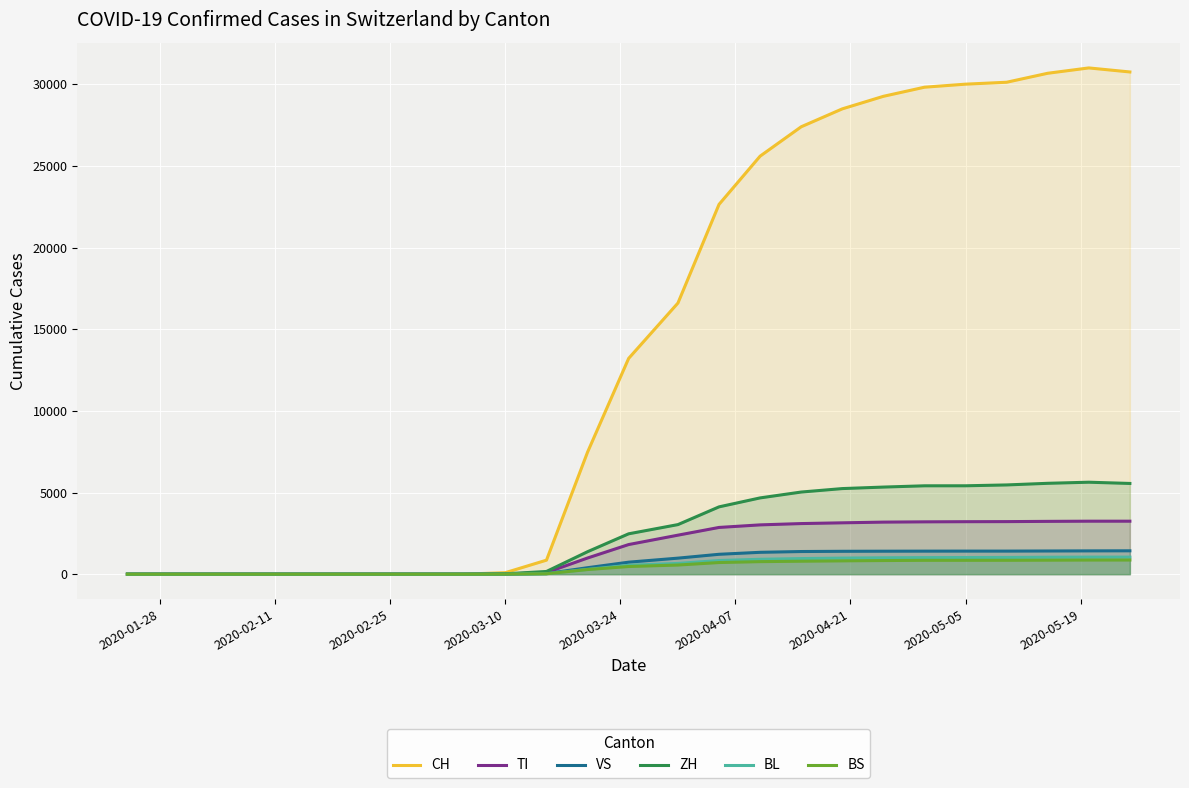

True or false: ZH and TI cross at least once.

False